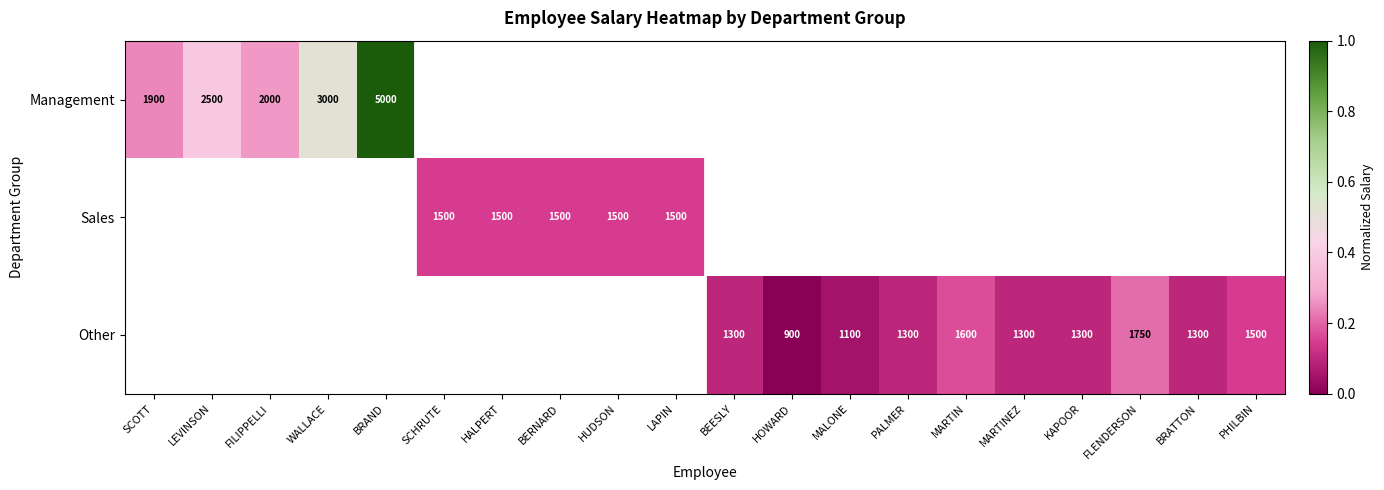

What is the maximum value shown in the chart?

1.0